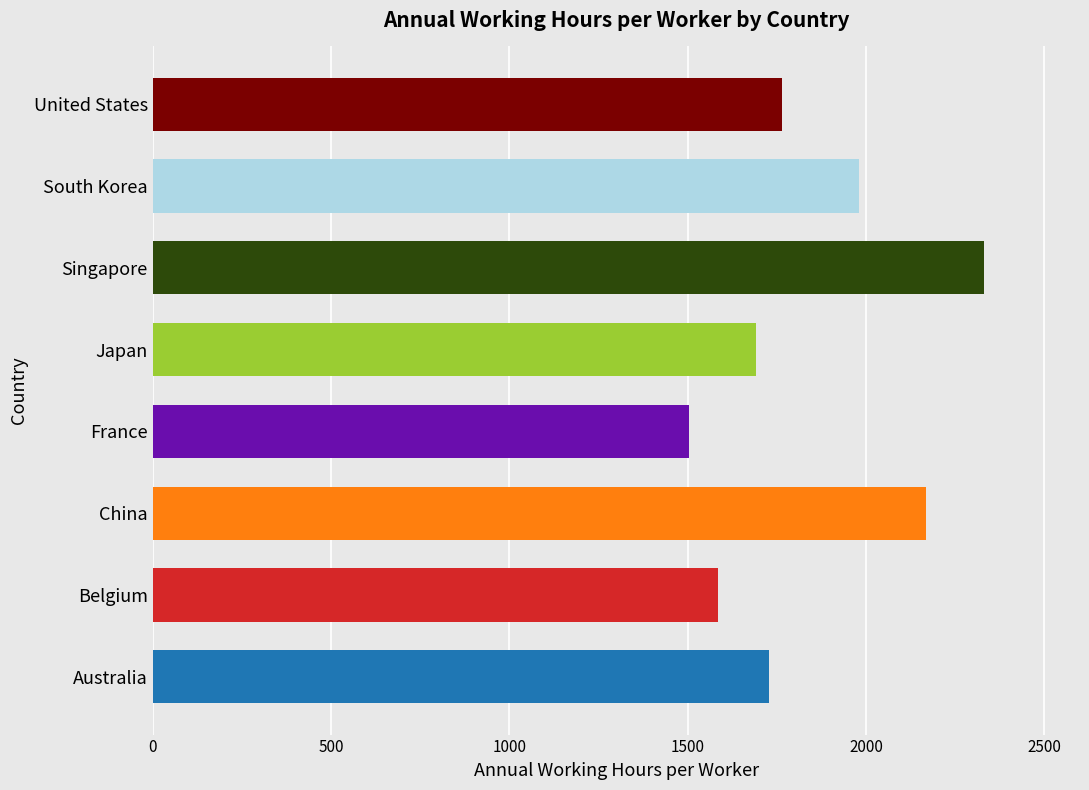

What is the greatest value displayed?

2330.2